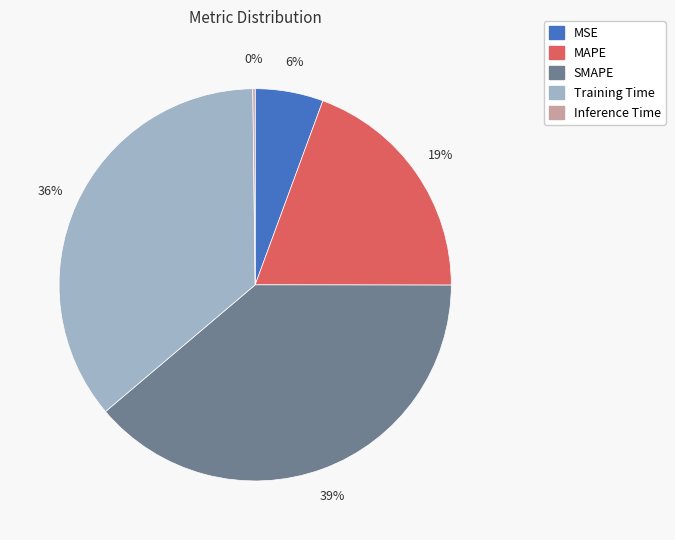

True or false: MAPE accounts for 19% of the total.

True